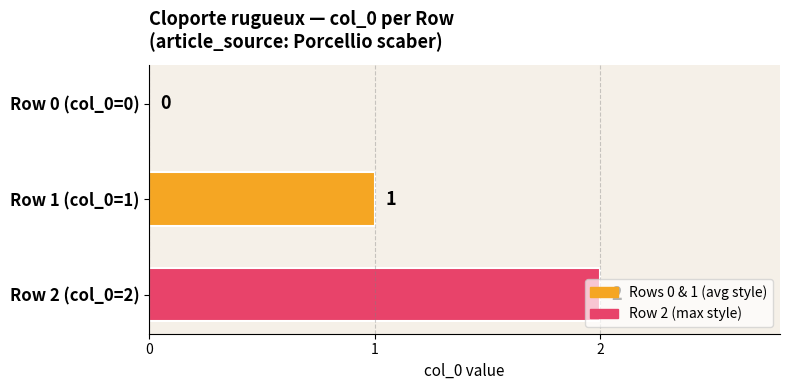

What is the sum of all values?

3